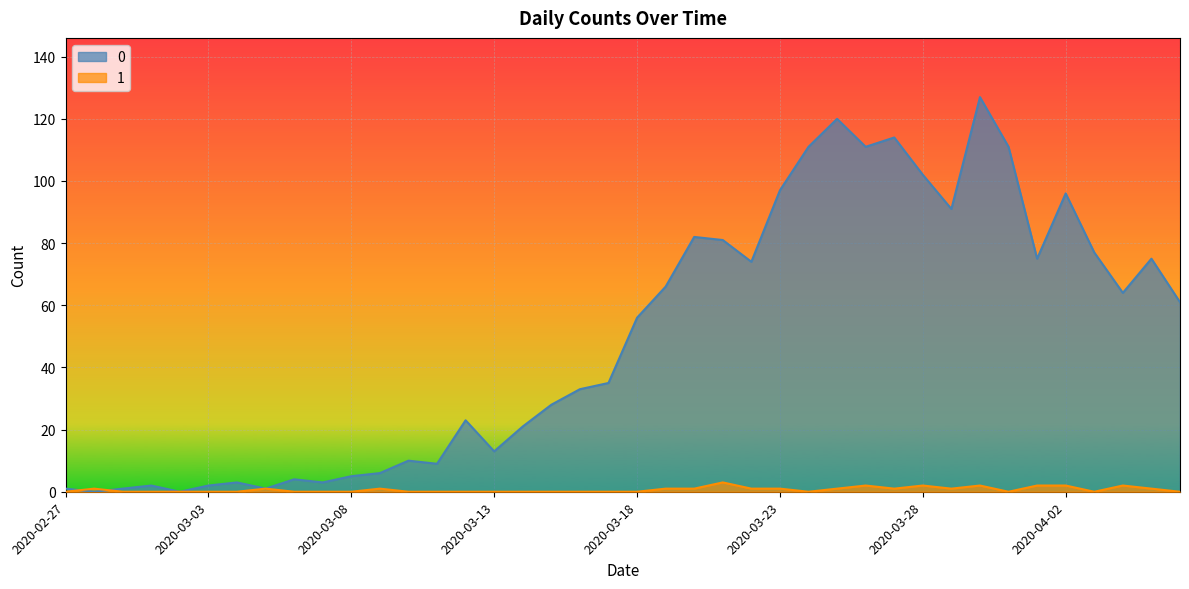

Rank the series by their maximum value, from lowest to highest.

1, 0